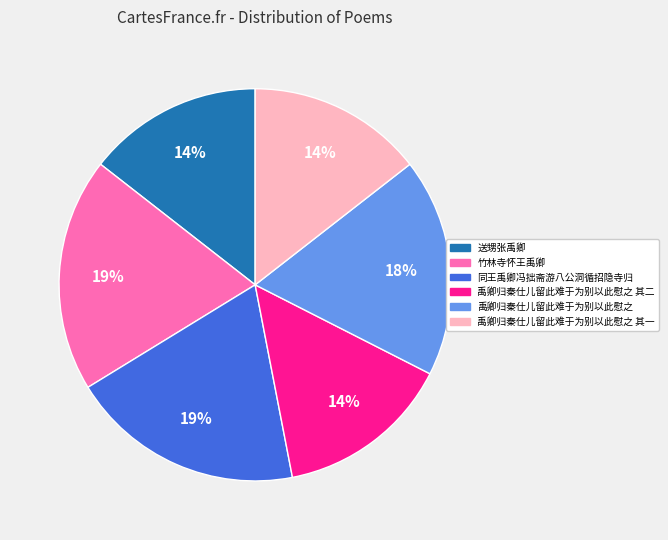

Is there any slice that represents more than half of the pie?

No